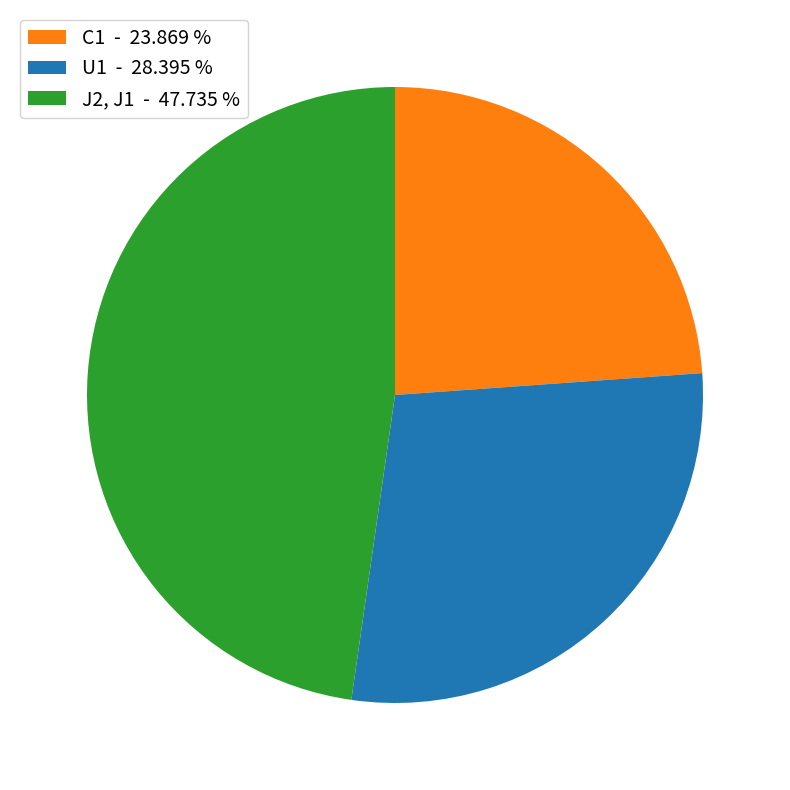

Does C1 represent more than half of the total?

No